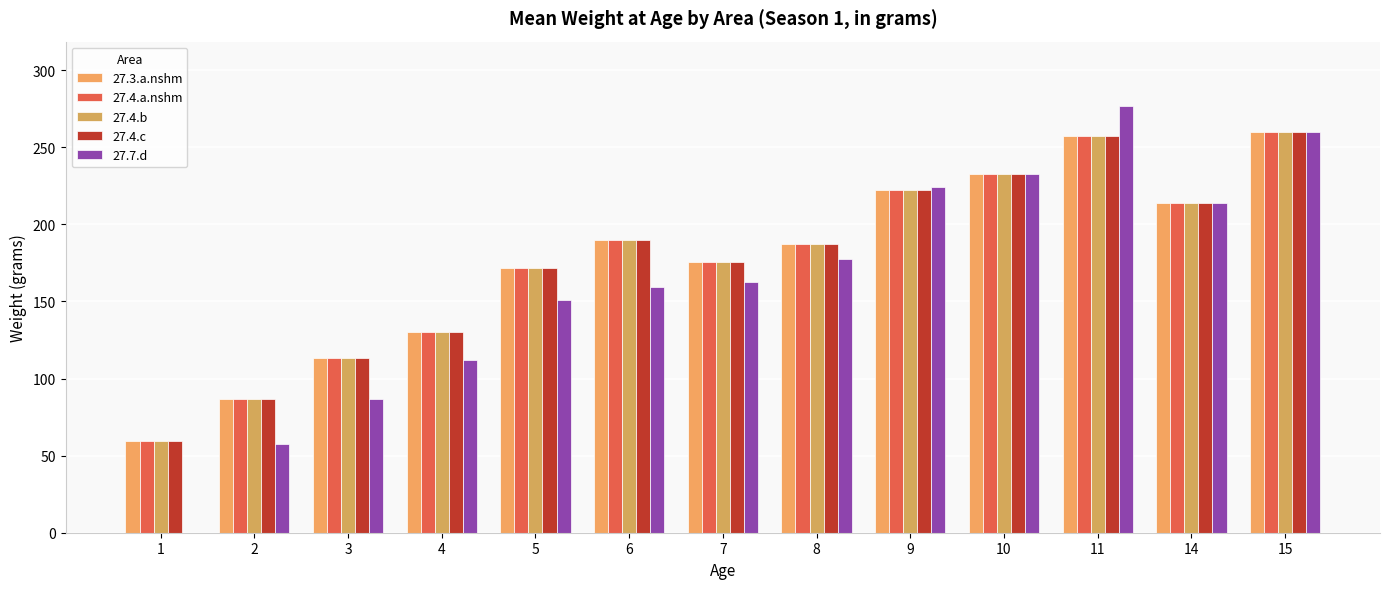

The value of 27.4.b at 7 is 89.5. True or false?

False